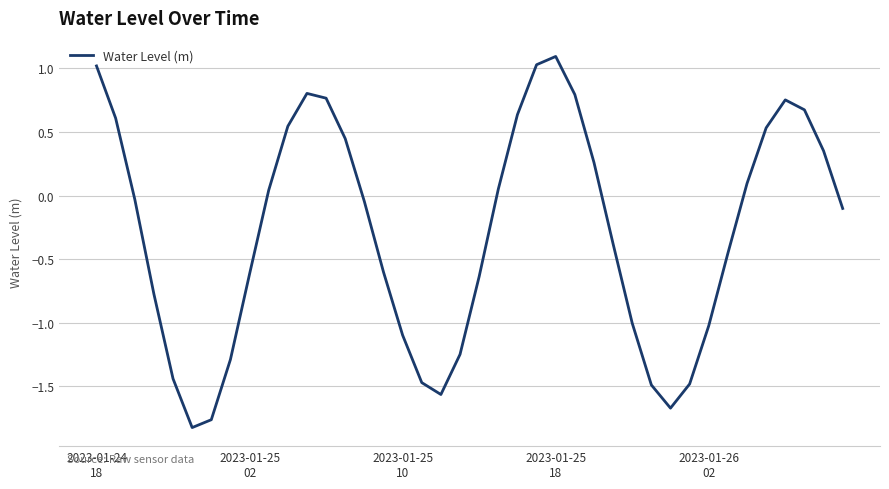

What is the difference between the maximum and minimum values?

2.9